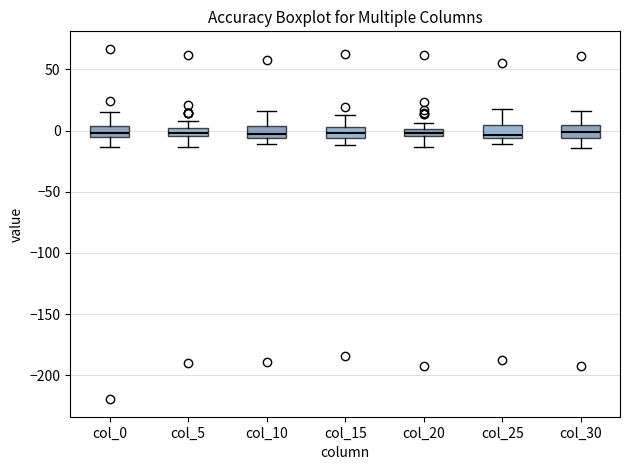

Where is the lower edge of the box for col_30 on the y-axis? The values are not printed on the chart, so give them approximately, as read against the axis.

-5